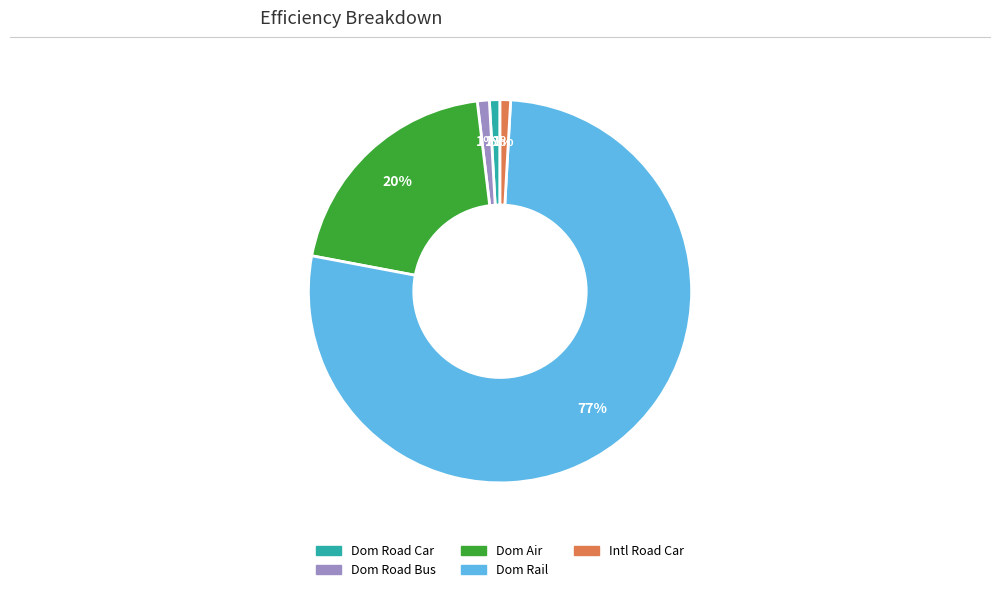

Is there a majority slice in this chart?

Yes